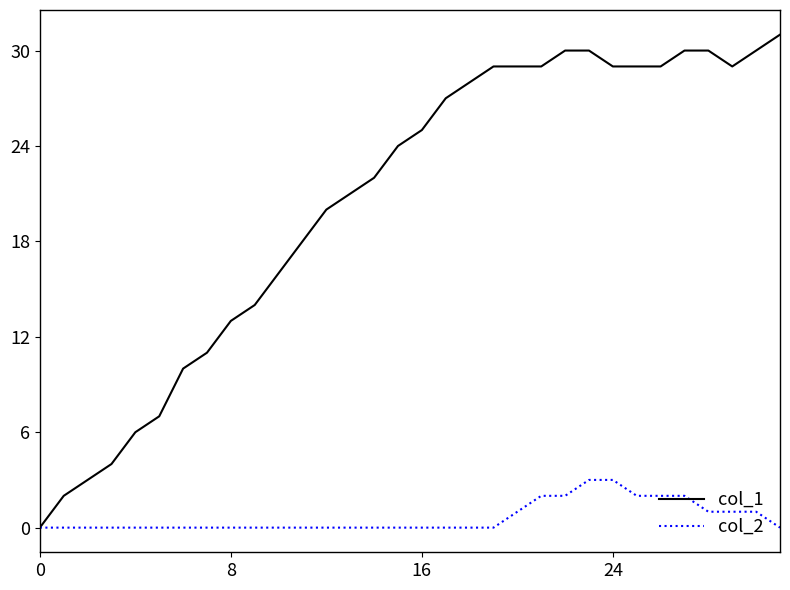

Which series has the largest range (max minus min)?

col_1